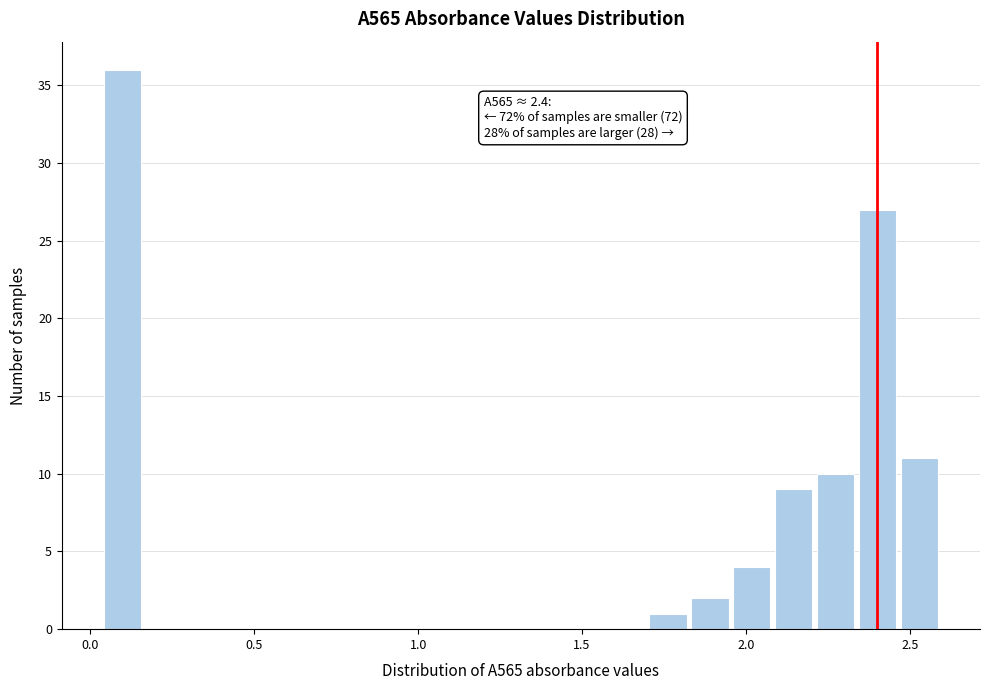

Read against the x-axis, roughly where is the centre of the tallest bar?

0.10